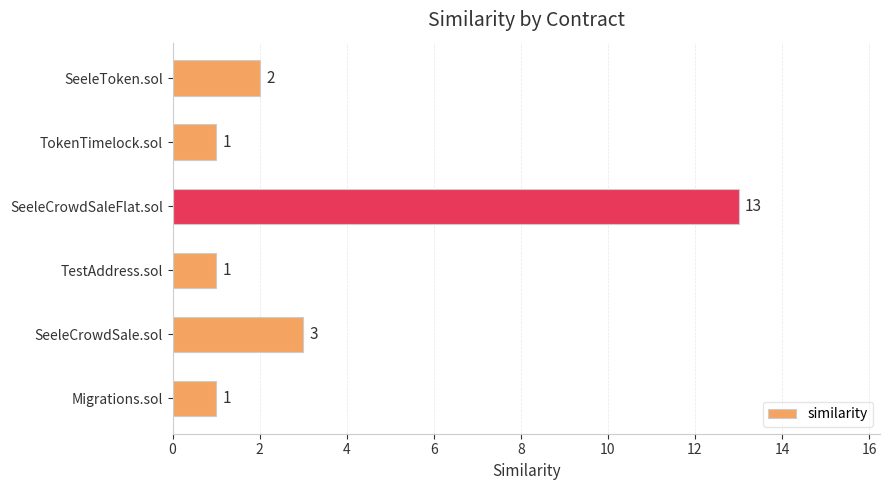

What is the difference between the maximum and second lowest values?

12